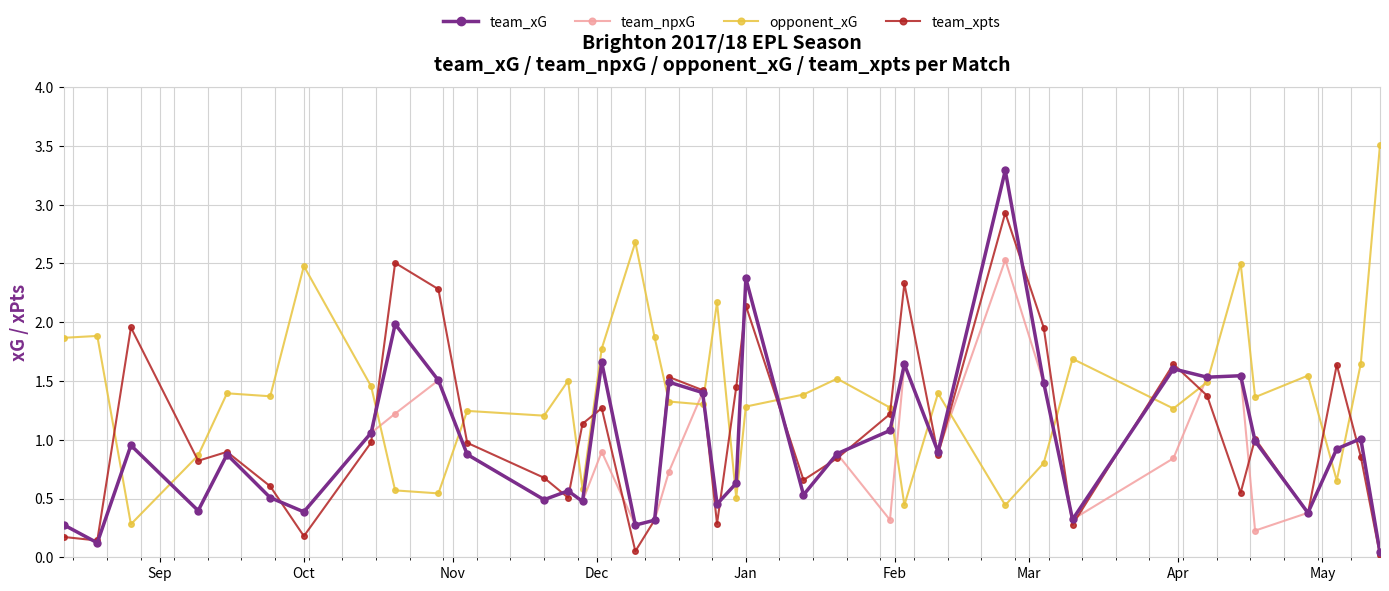

Which series has the largest total across all categories?

opponent_xG